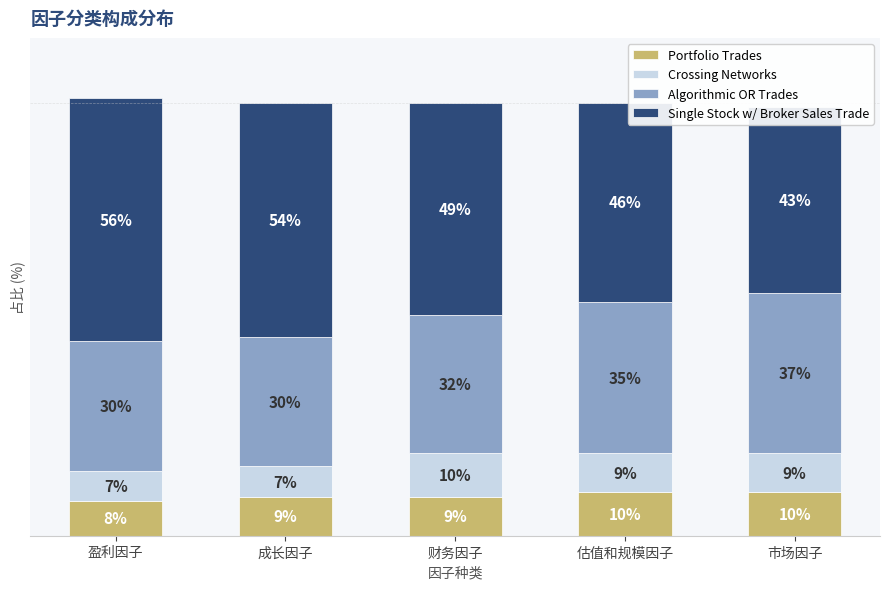

At which category is the sum across all series the highest?

盈利因子